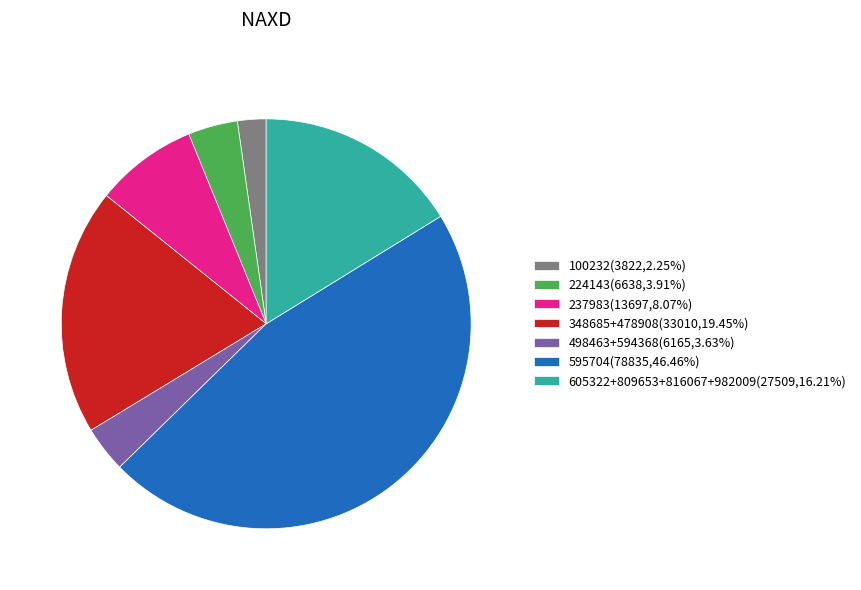

Is there a majority slice in this chart?

No